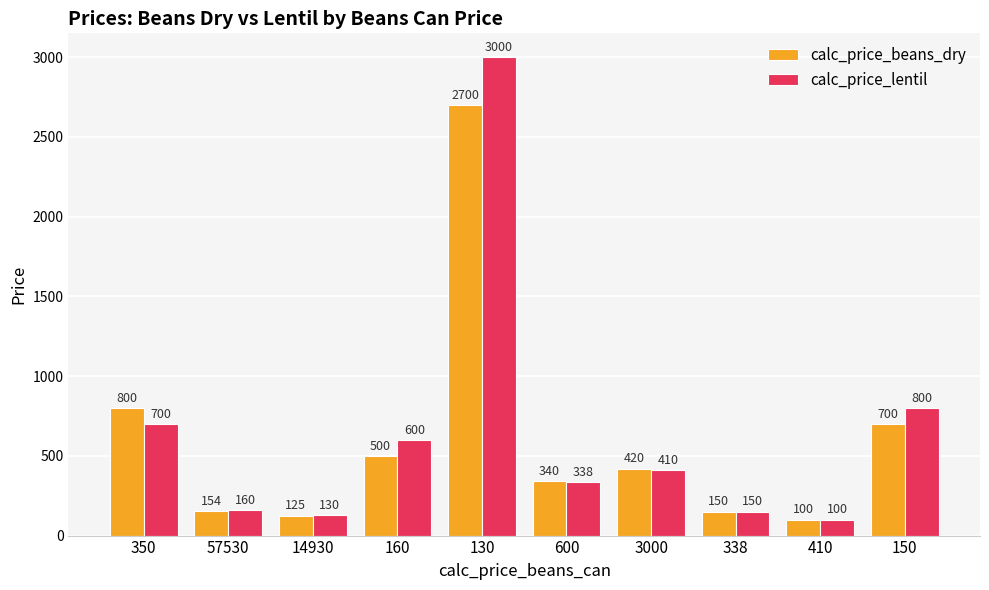

Read the calc_price_beans_dry value at 160.

500